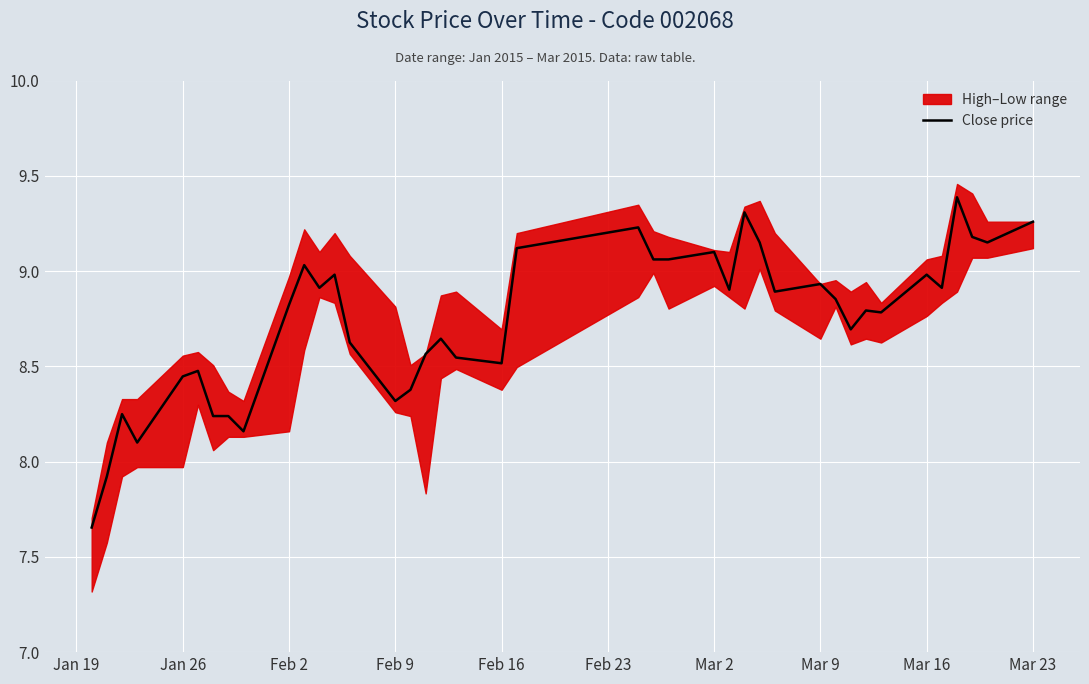

Does the chart display data point markers on the line(s)?

No